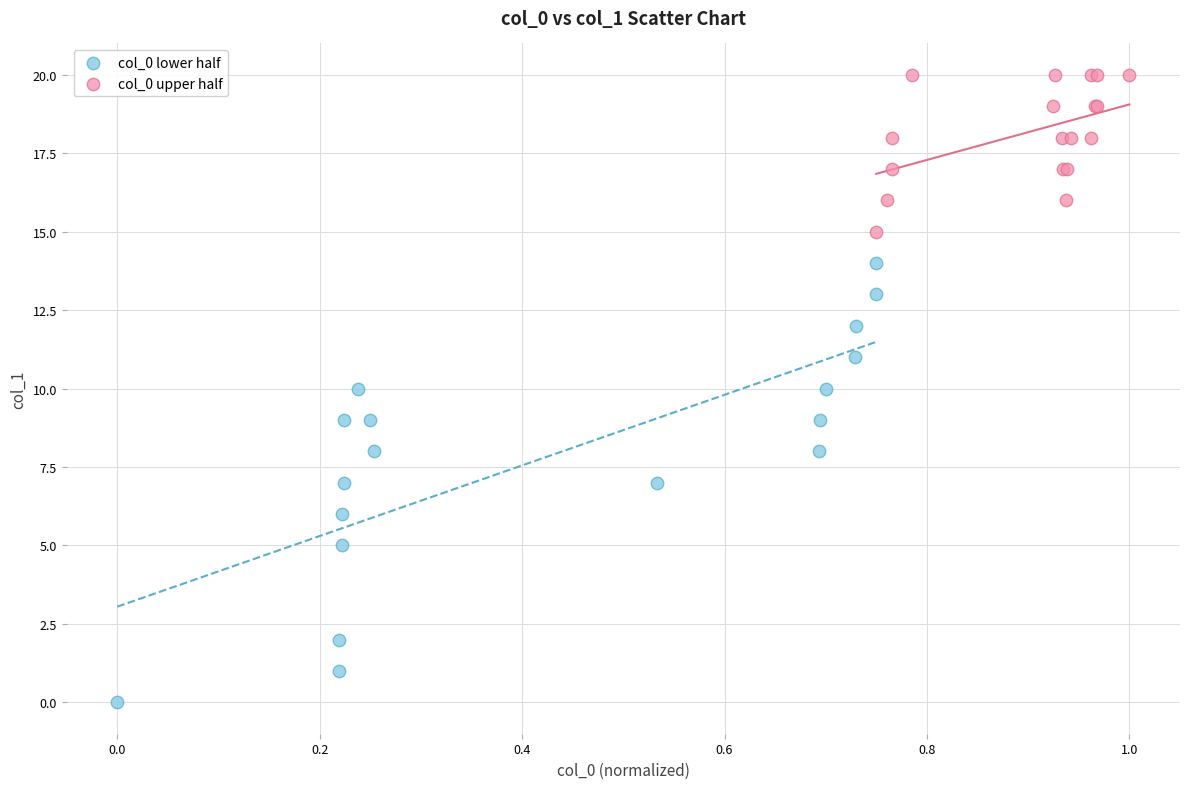

What are all the series names shown in the legend?

col_0 lower half, col_0 upper half